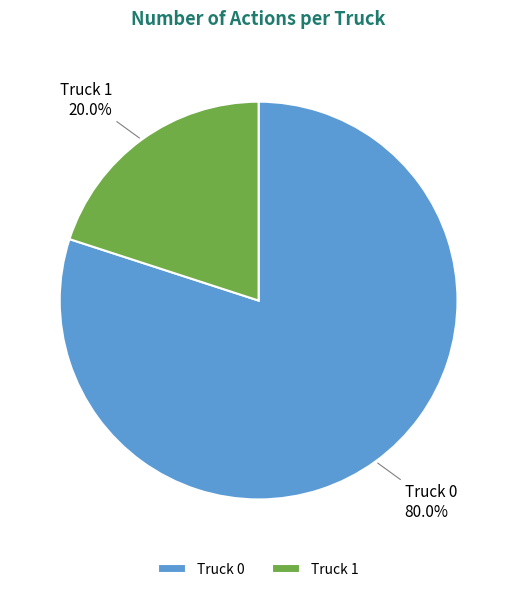

What is the smallest slice in the pie chart?

Truck 1